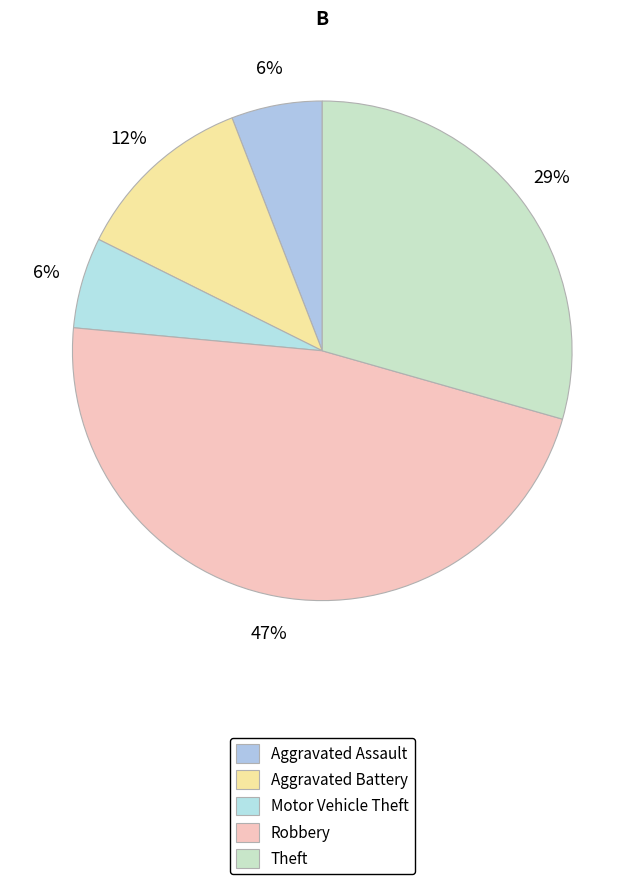

Is there any slice that represents more than half of the pie?

No